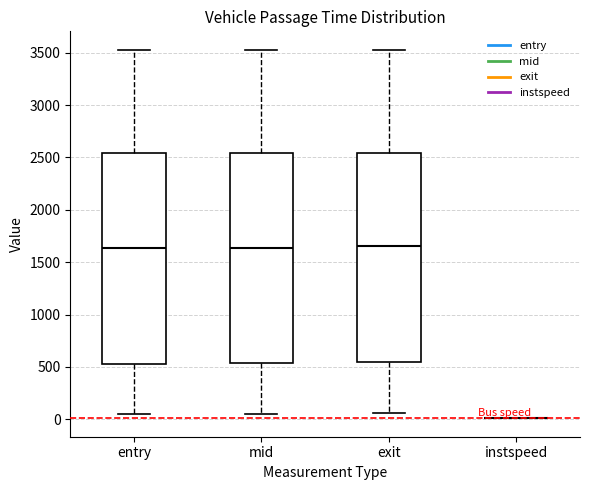

Reading left to right, transcribe this box plot: for each box, give where its median line is, the range the box spans, and where its two whiskers end, as read against the y-axis. The values are not printed on the chart, so give them approximately, as read against the axis.

entry: median 1650, box 550 to 2550, whiskers 50 to 3500
mid: median 1650, box 550 to 2550, whiskers 50 to 3500
exit: median 1650, box 550 to 2550, whiskers 50 to 3550
instspeed: box collapsed to a line at 0, whiskers 0 to 0